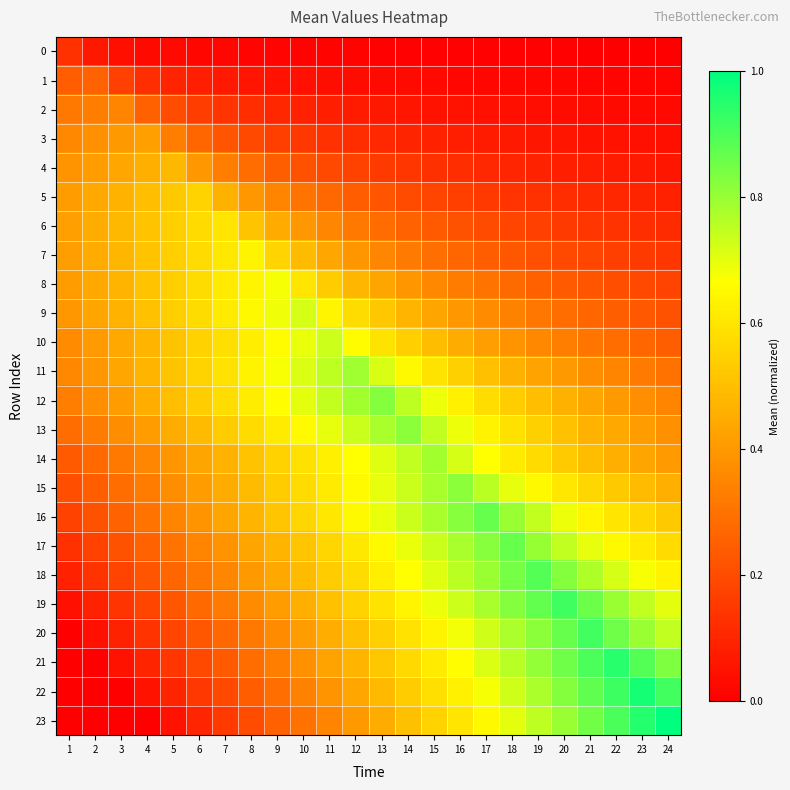

What is the total value across all series at 11?

10.7